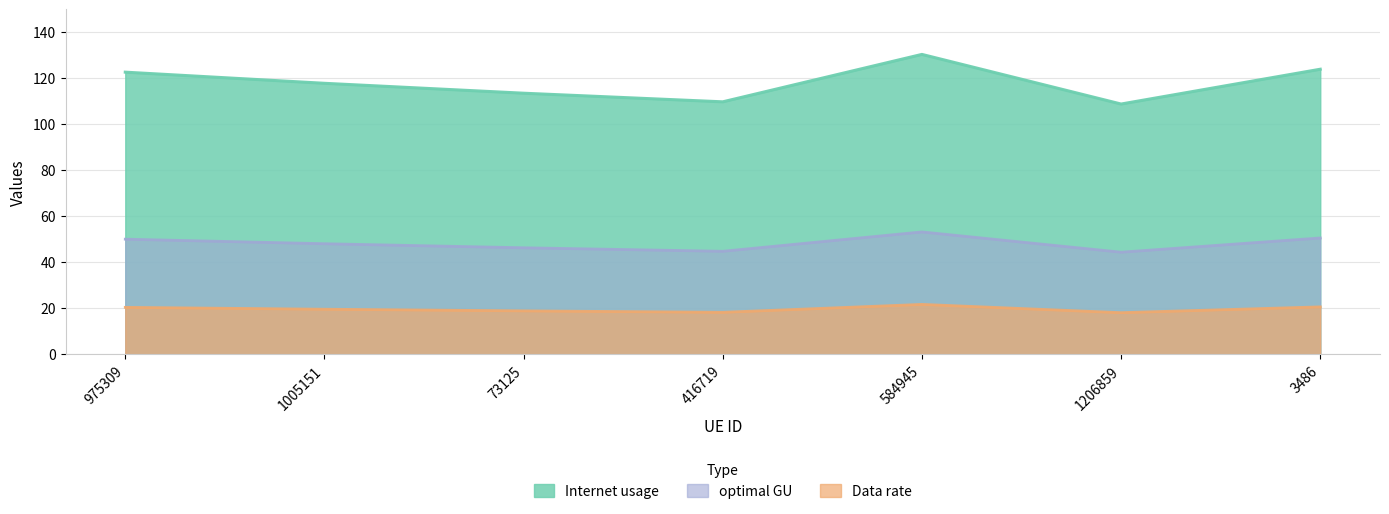

What is the total value across all series at 1005151?

185.2